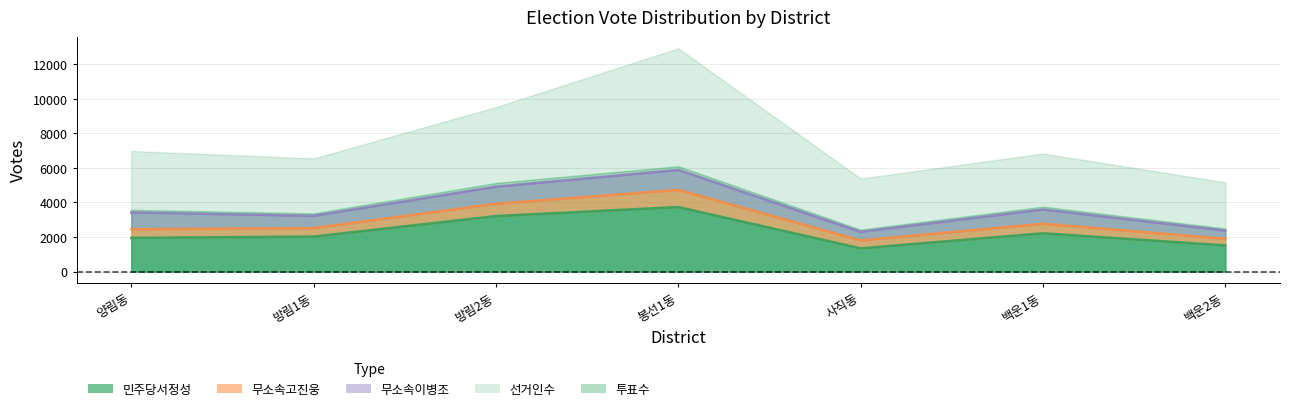

What is the difference between the highest and lowest values at 봉선1동?

2742